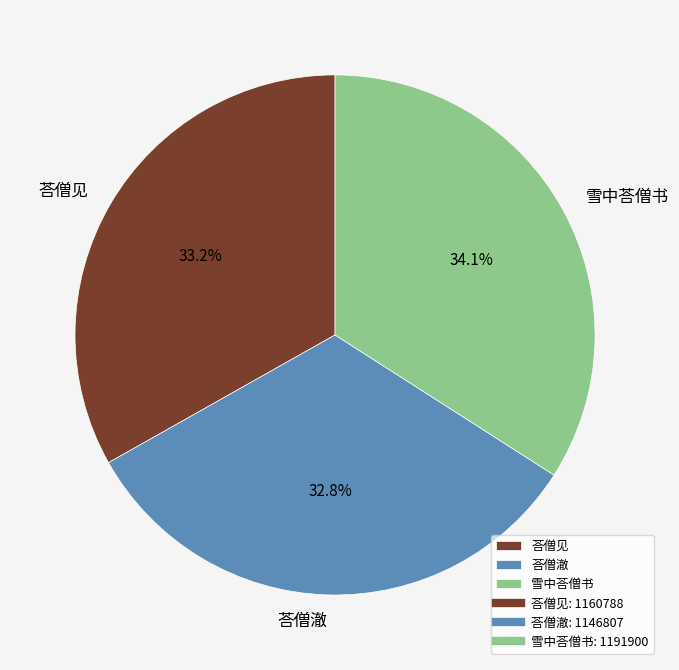

What is the ratio of the value at 雪中荅僧书 to the value at 荅僧见?

1.0